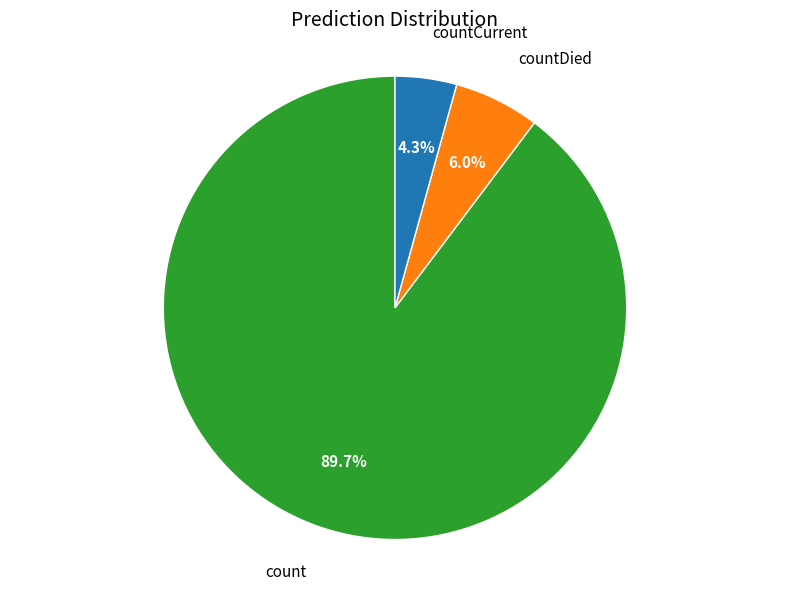

Does any single category account for the majority?

Yes